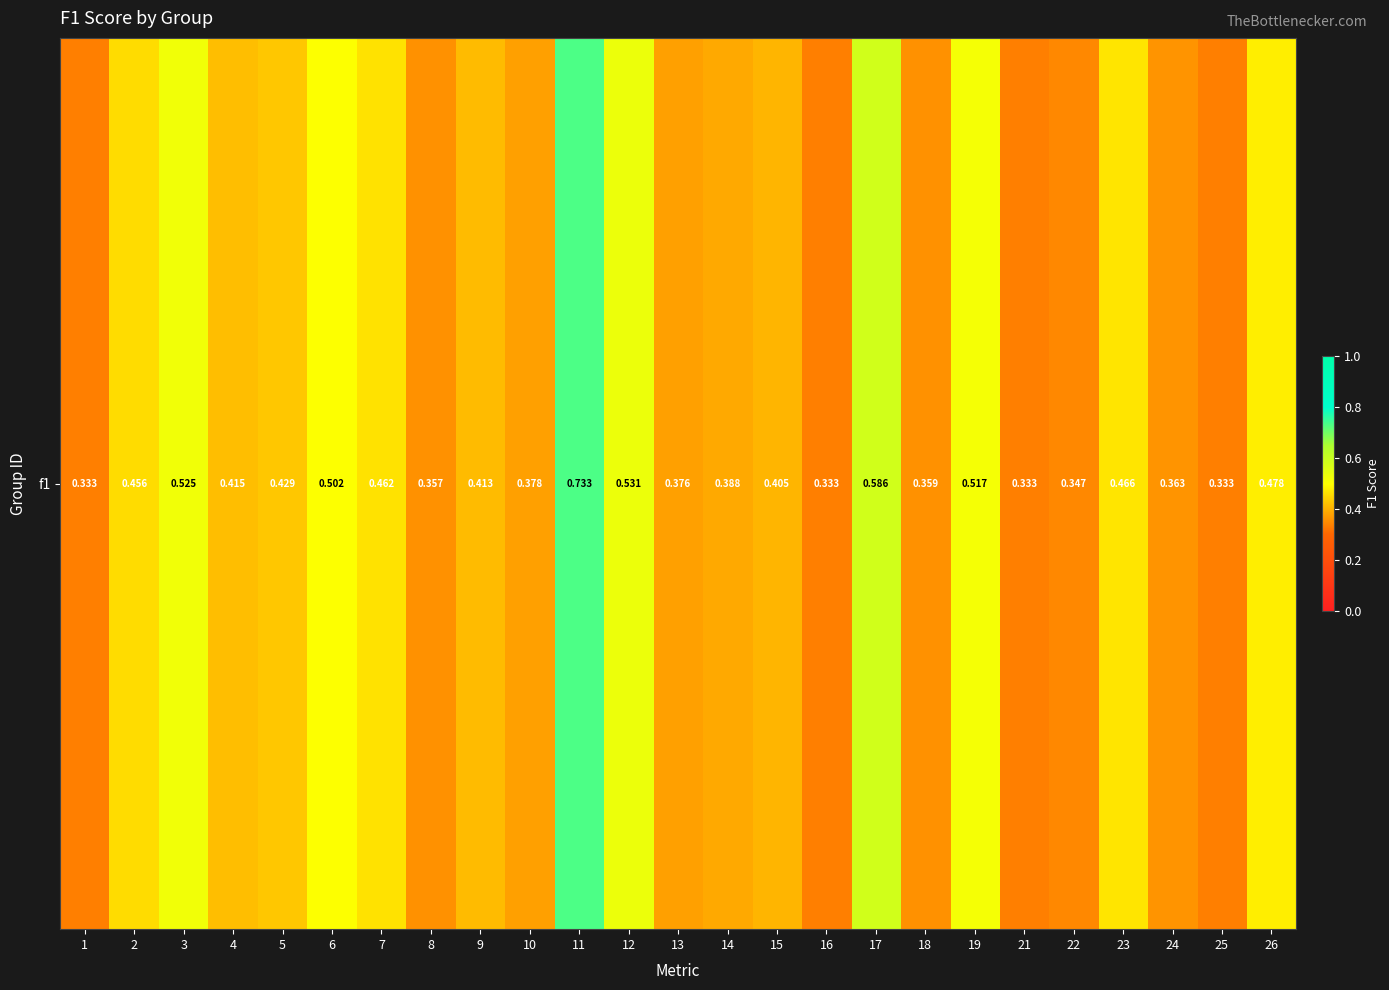

Reading left to right, what are all the values shown in this chart?

0.3	0.5	0.5	0.4	0.4	0.5	0.5	0.4	0.4	0.4	0.7	0.5	0.4	0.4	0.4	0.3	0.6	0.4	0.5	0.3	0.3	0.5	0.4	0.3	0.5